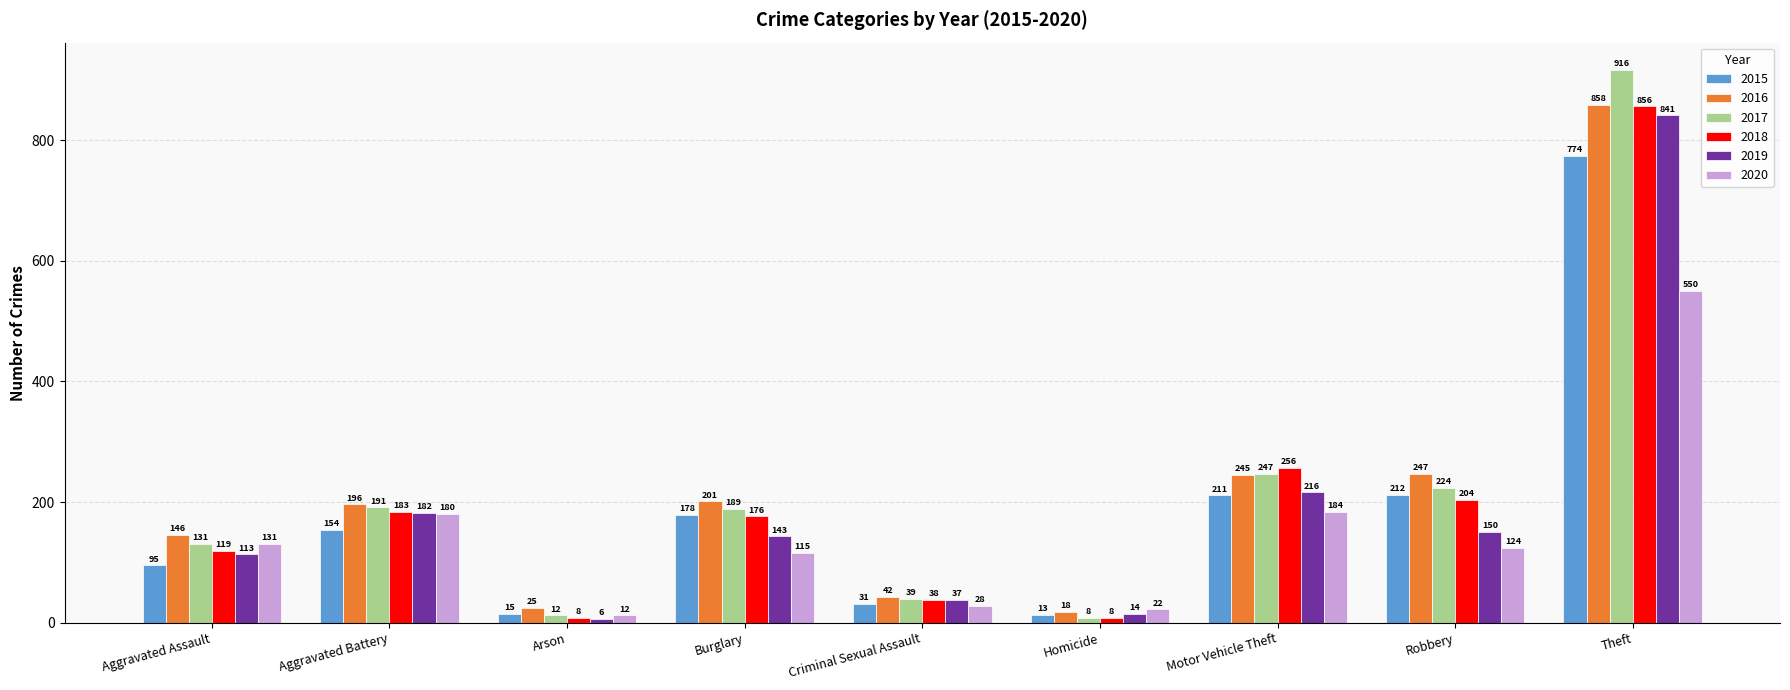

What is the difference between the highest and lowest values at Burglary?

86